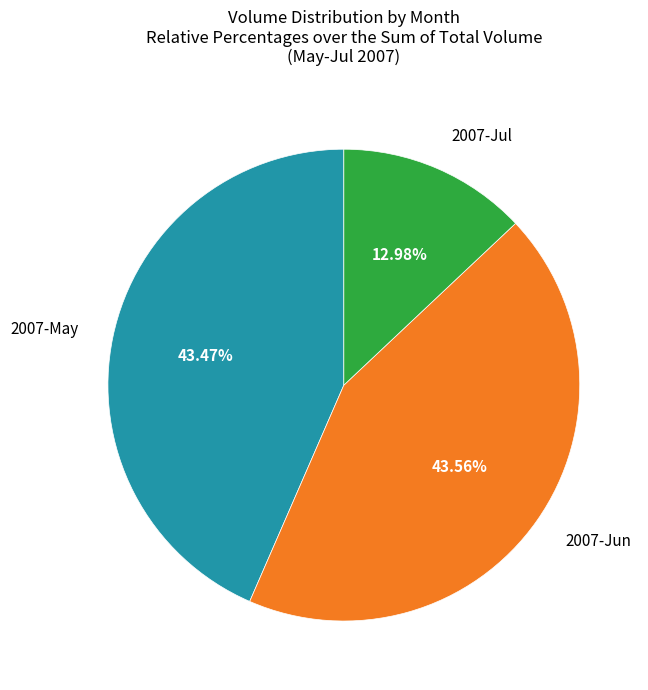

To the nearest percent, what is the difference between the largest and smallest slice percentages?

31%